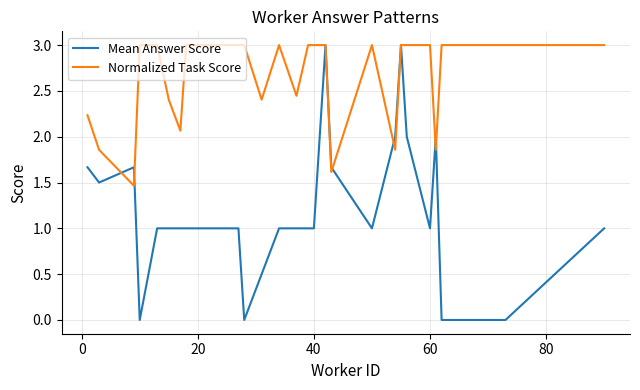

Which series has the largest range (max minus min)?

Mean Answer Score